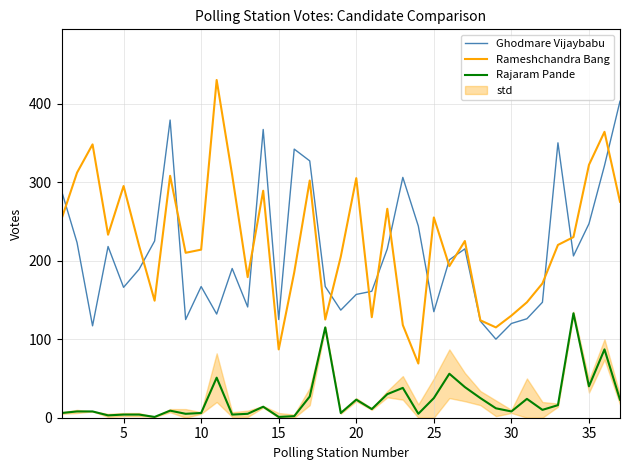

How many data points in Ghodmare Vijaybabu are less than 190?

18